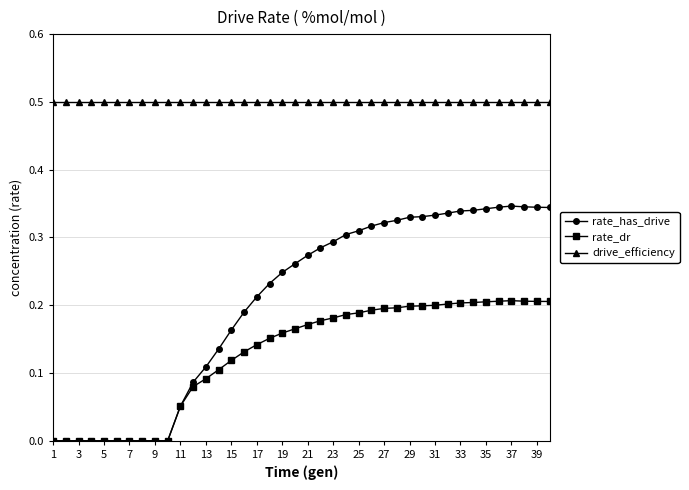

Which series has the widest spread of values?

rate_has_drive